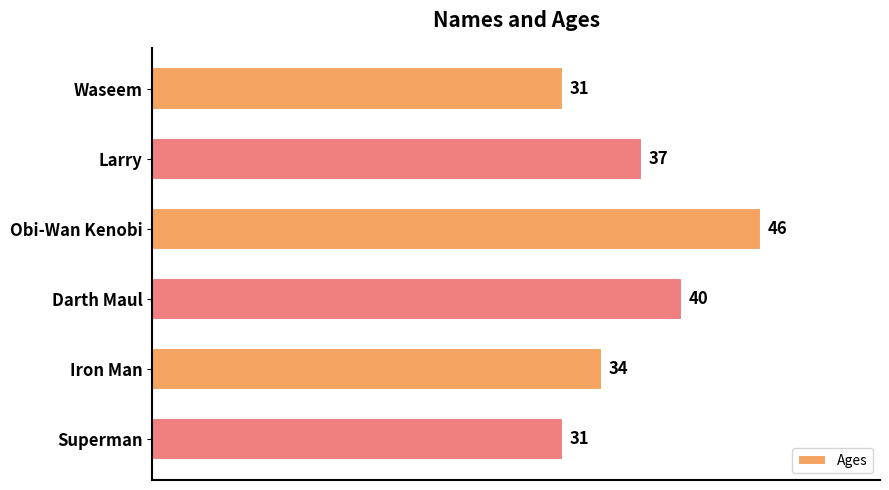

True or false: the data shows 45 at Waseem.

False